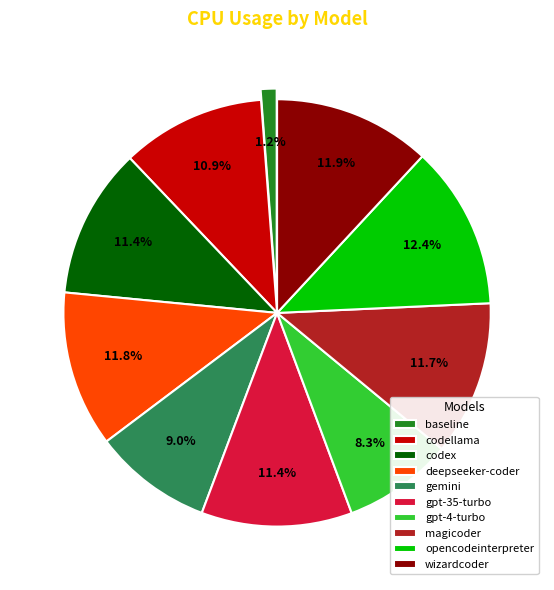

How many segments does this pie chart have?

10